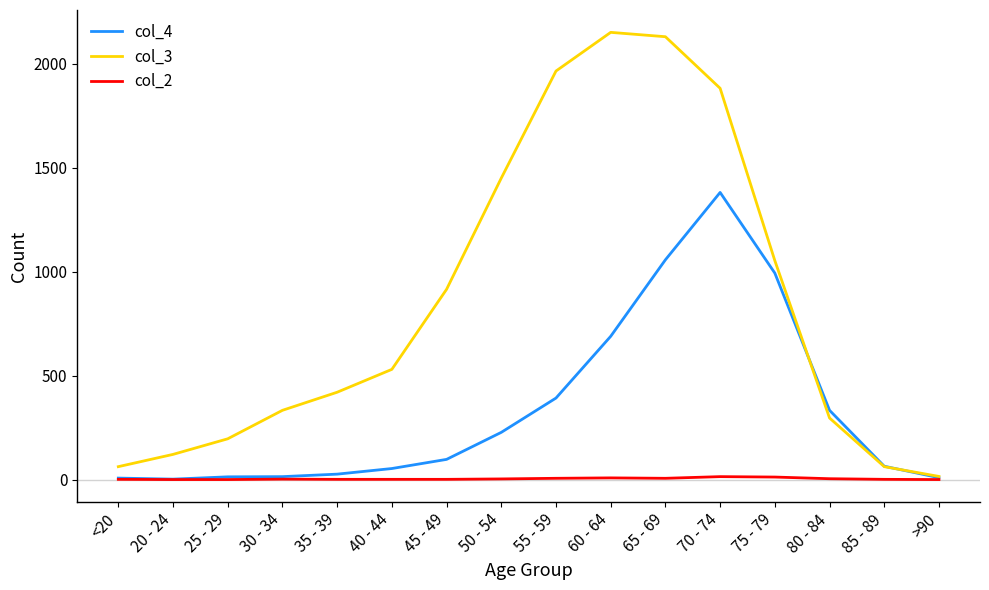

The col_2 series shows 0 at >90. True or false?

True